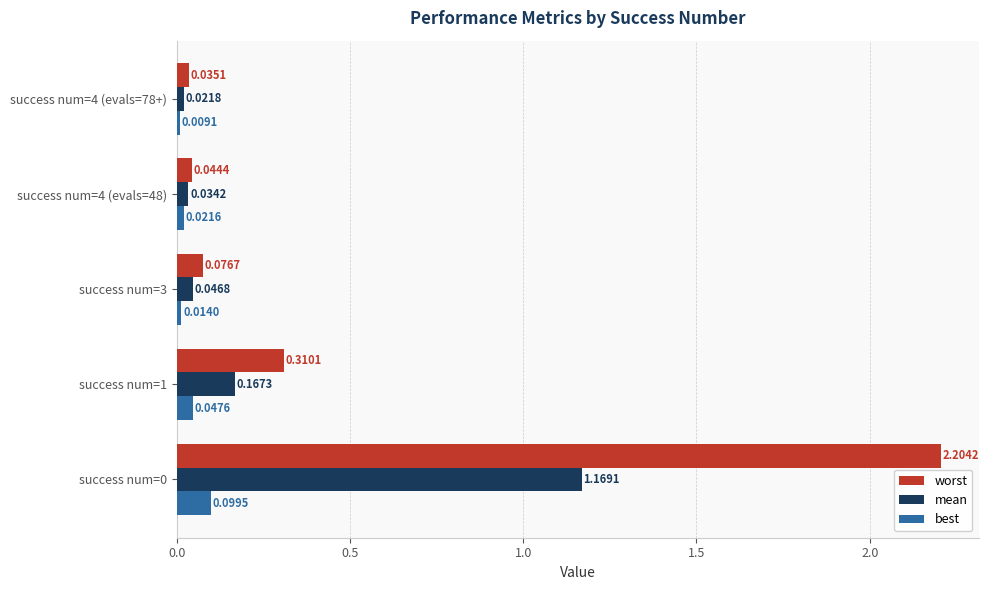

At success num=1, list the series in order from smallest to largest.

best, mean, worst